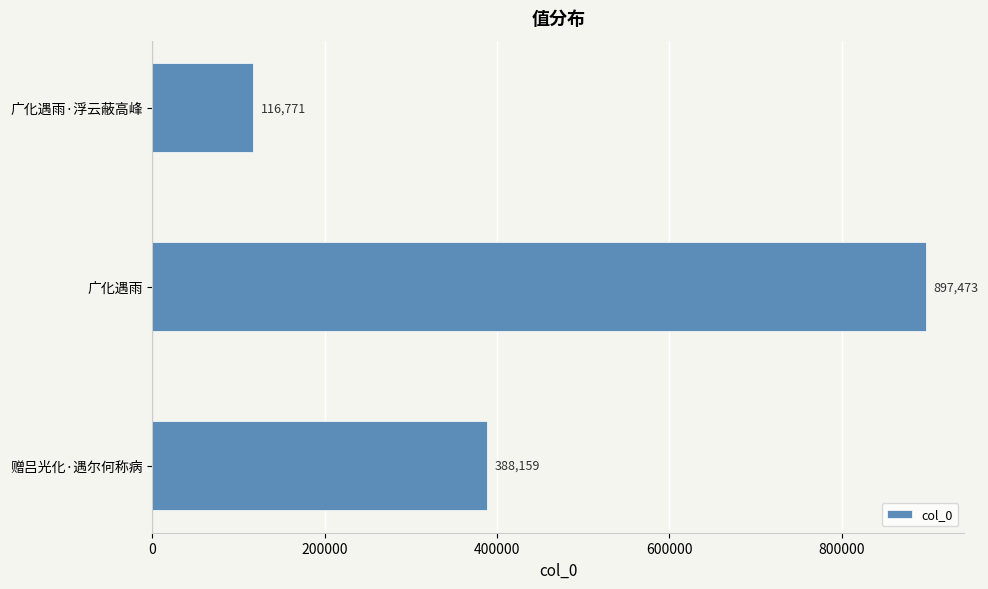

Is it true that the value at 广化遇雨·浮云蔽高峰 is 116771?

True